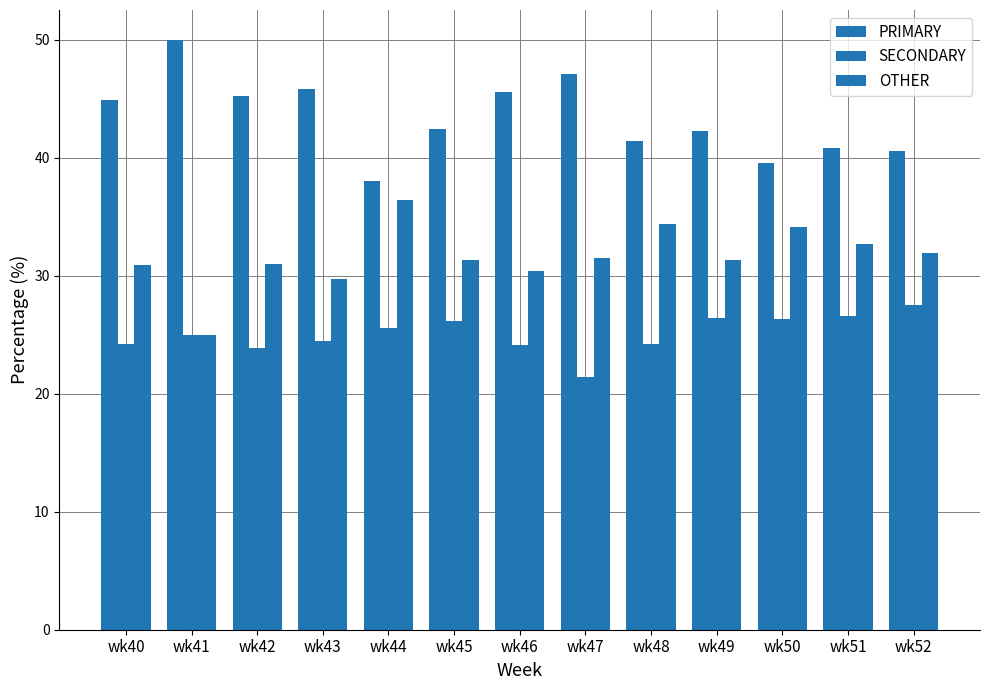

What is the sum of the SECONDARY values at wk51 and wk47?

47.9